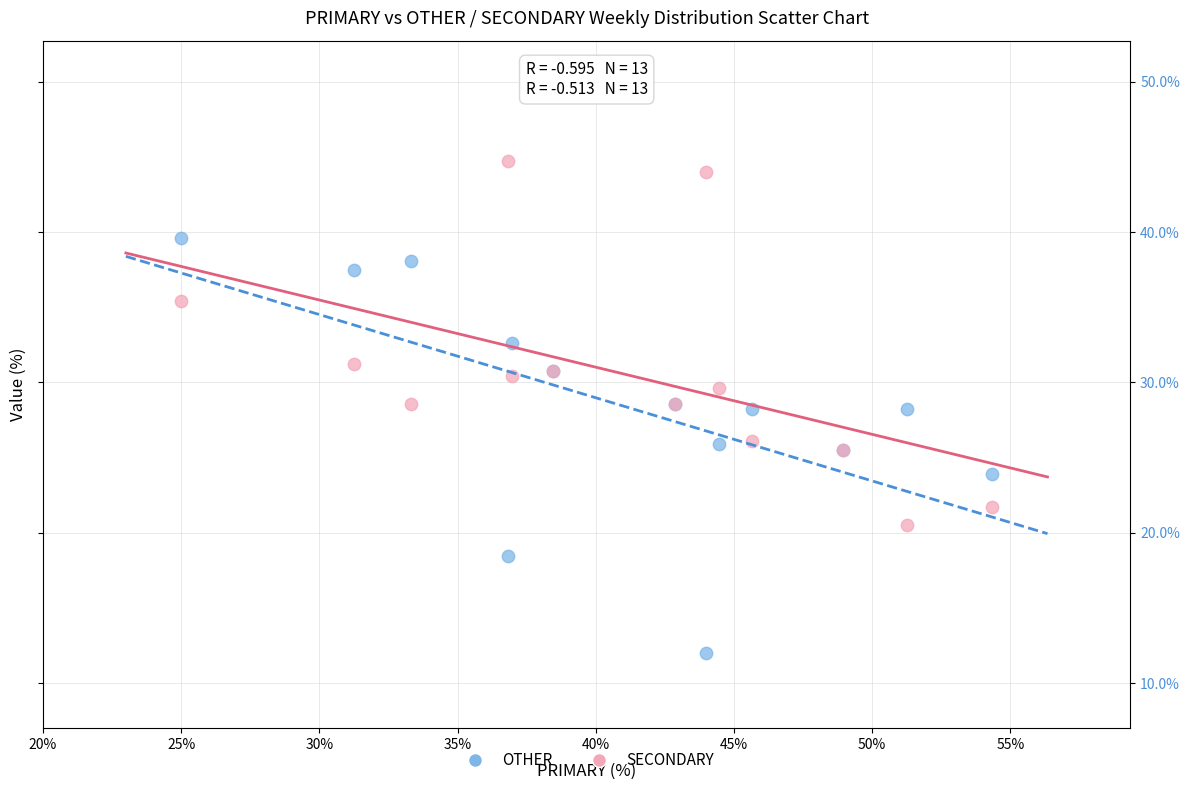

What is the X range (max minus min) for the scatter plot?

29.3